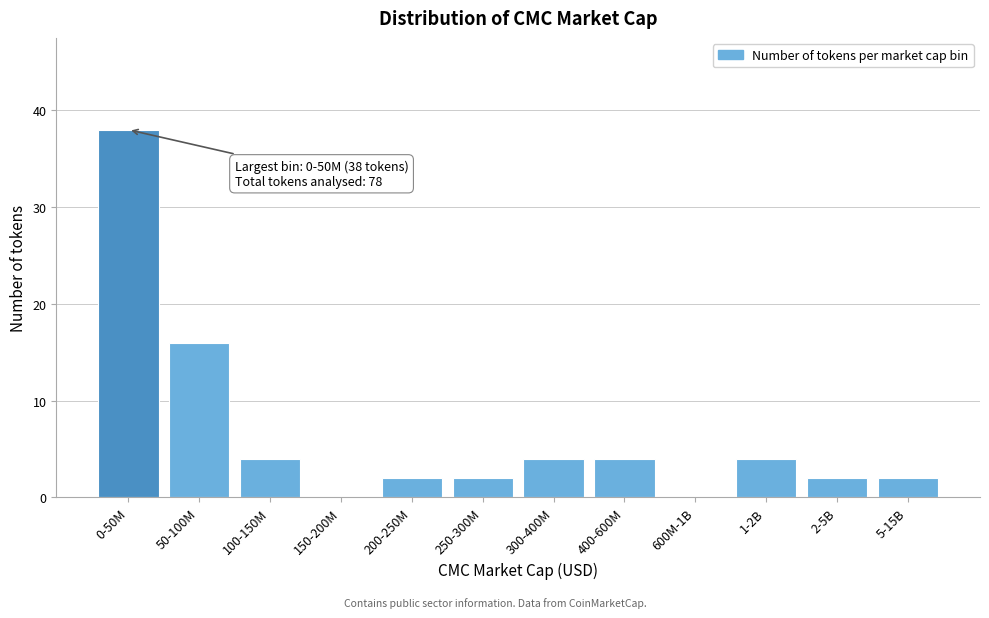

Reading left to right, extract all data points from this chart.

0-50M=38	50-100M=16	100-150M=4	150-200M=0	200-250M=2	250-300M=2	300-400M=4	400-600M=4	600M-1B=0	1-2B=4	2-5B=2	5-15B=2